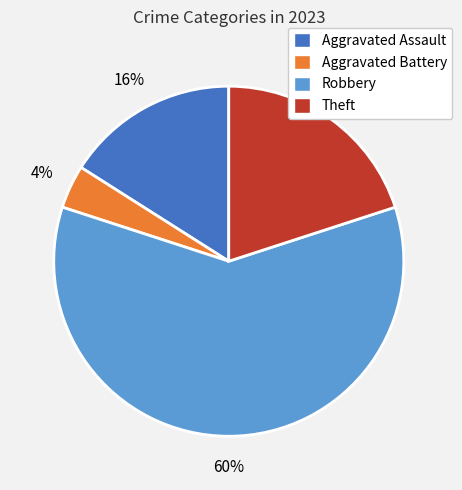

Which has a higher value, Theft or Aggravated Battery?

Theft